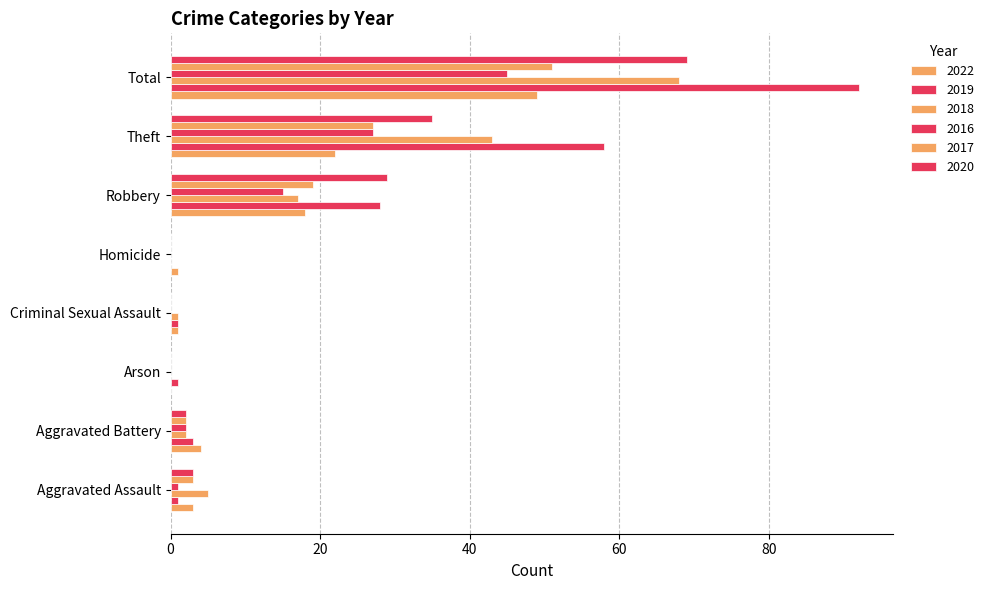

How many series are shown in this chart?

6